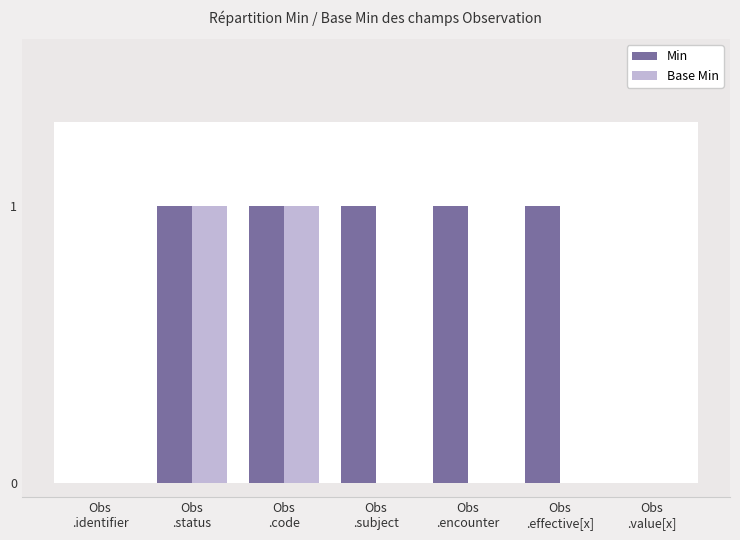

What is the sum of all Min values?

5